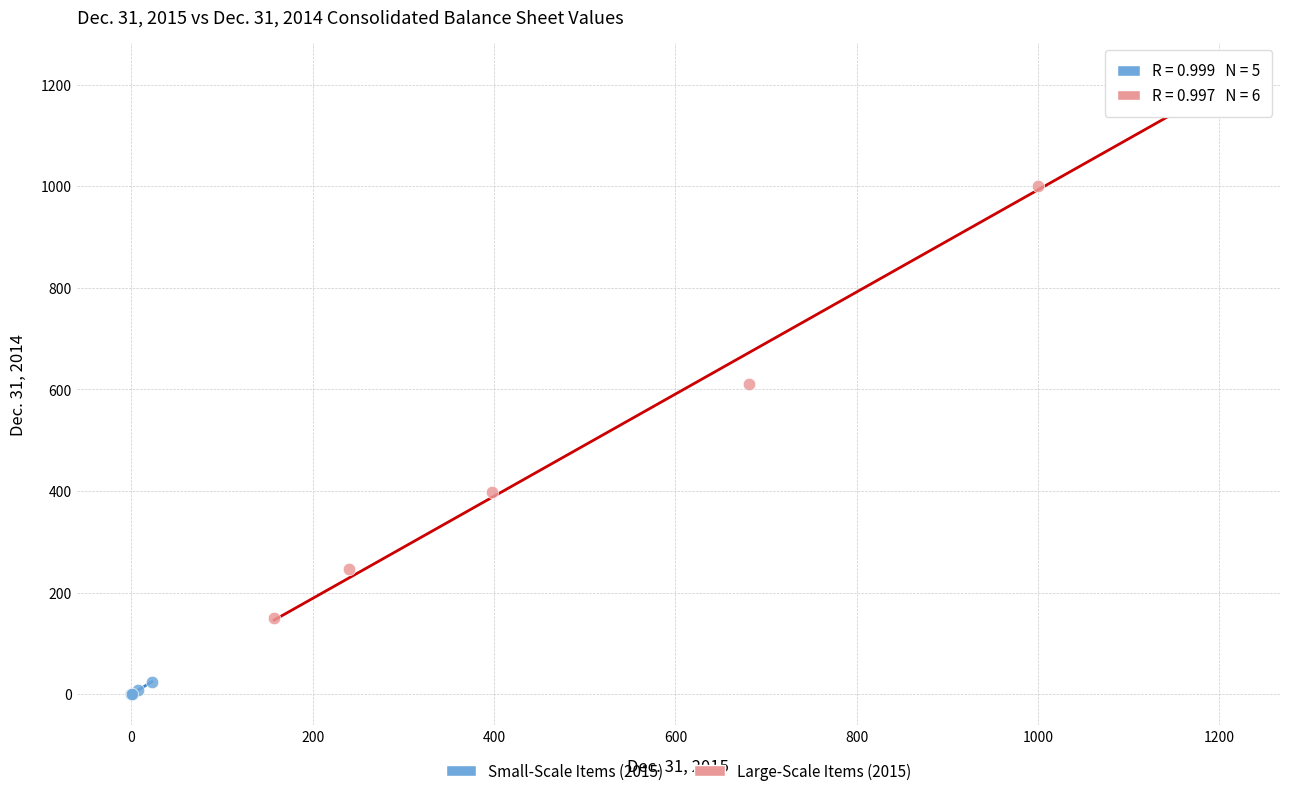

Which series contains the lowest Y value?

Small-Scale Items (2015)